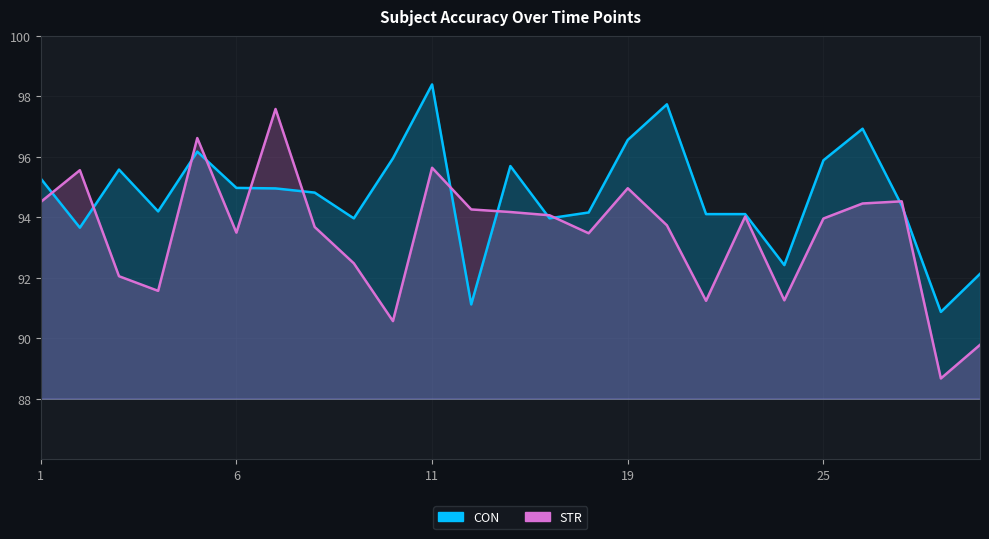

The value of CON at 22 is 155.0. True or false?

False